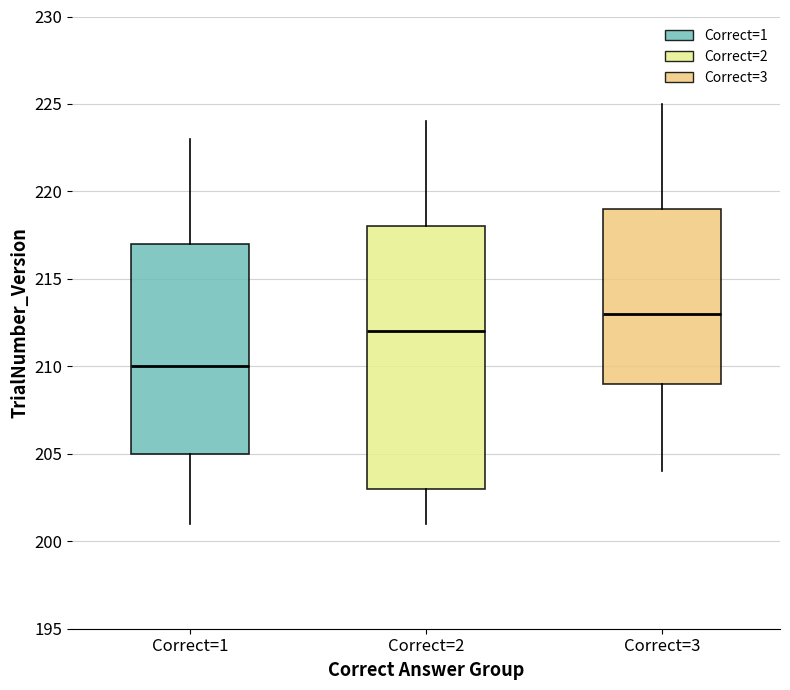

Which box has the lowest median line?

Correct=1